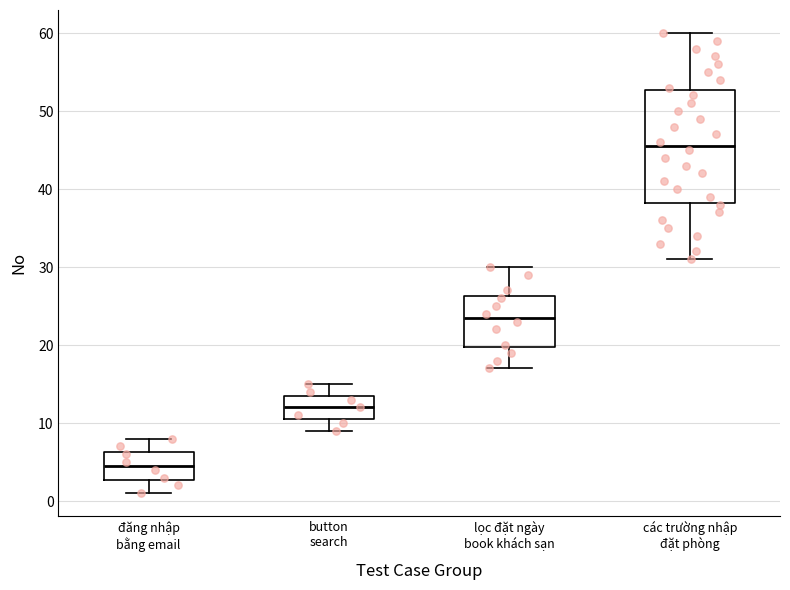

Reading left to right, transcribe this box plot: for each box, give where its median line is, the range the box spans, and where its two whiskers end, as read against the y-axis. The values are not printed on the chart, so give them approximately, as read against the axis.

đăng nhập bằng email: median 5, box 3 to 6, whiskers 1 to 8
button search: median 12, box 11 to 14, whiskers 9 to 15
lọc đặt ngày book khách sạn: median 24, box 20 to 26, whiskers 17 to 30
các trường nhập đặt phòng: median 46, box 38 to 53, whiskers 31 to 60